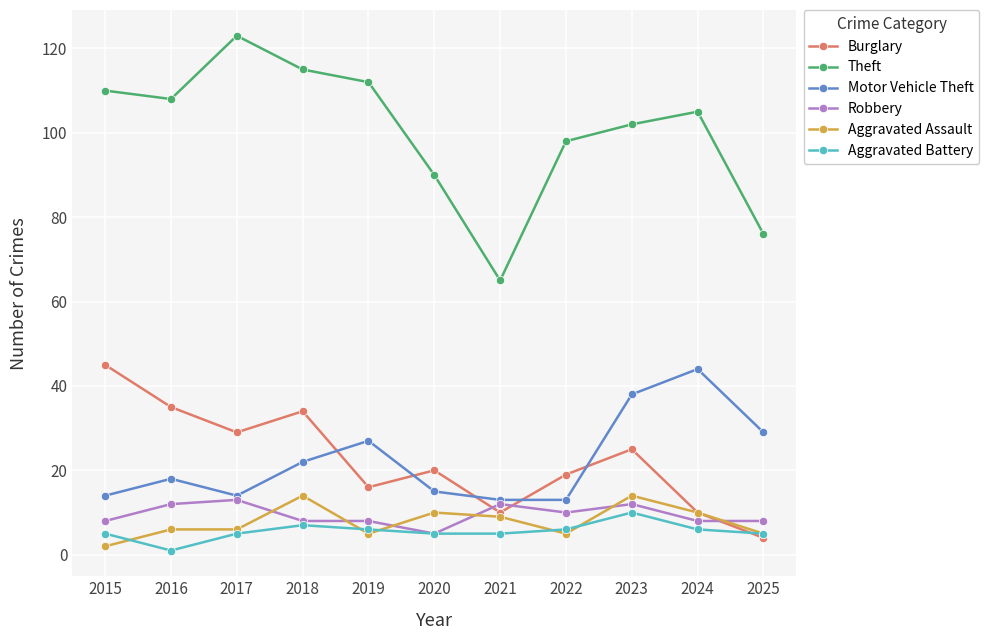

What is the total value across all series at 2017?

190